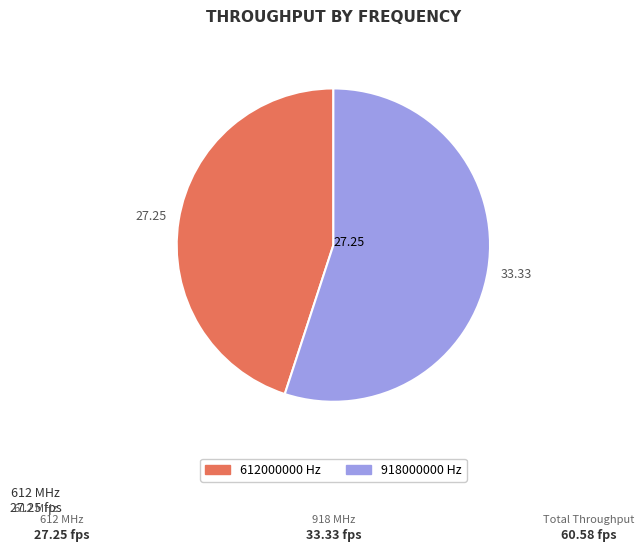

Approximately how many times larger is the value at 612000000 compared to 918000000?

0.8